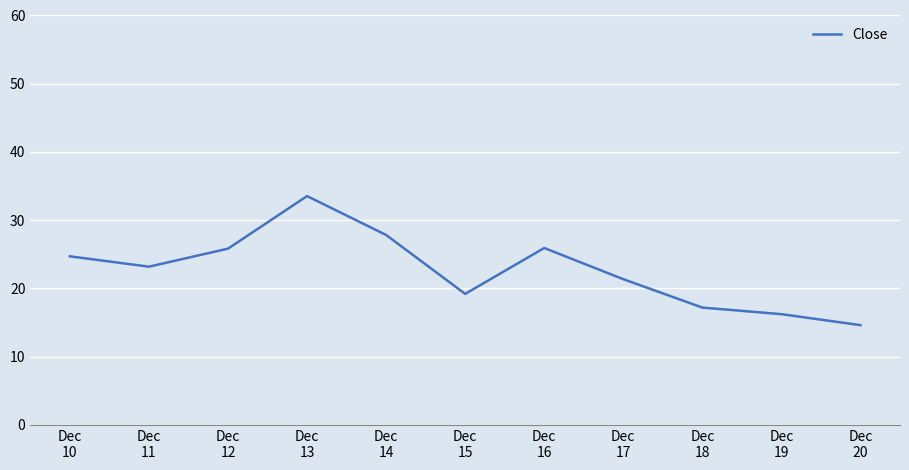

Does the chart have visible grid lines?

Yes